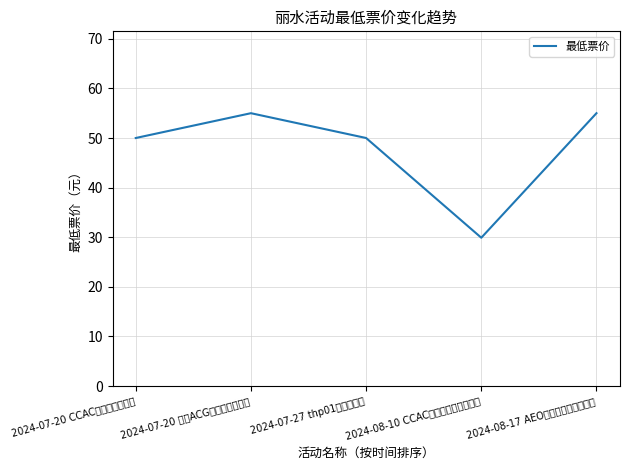

What is the label of the 2nd point from the right?

2024-08-10 CCAC动漫七夕（回馈展）